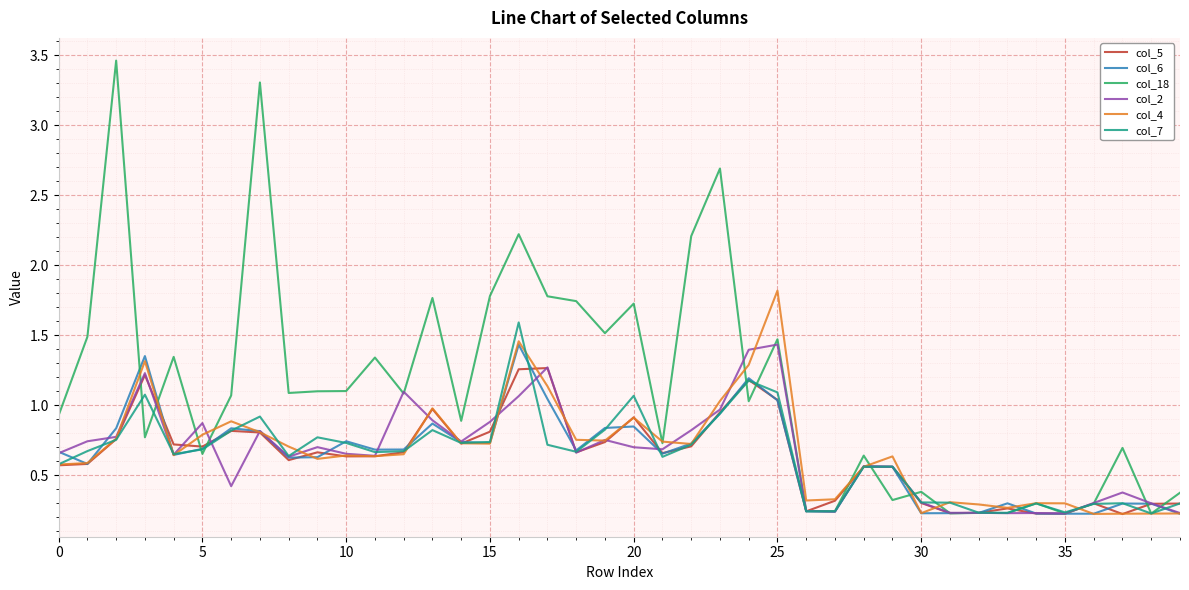

Which series has the largest total across all categories?

col_18